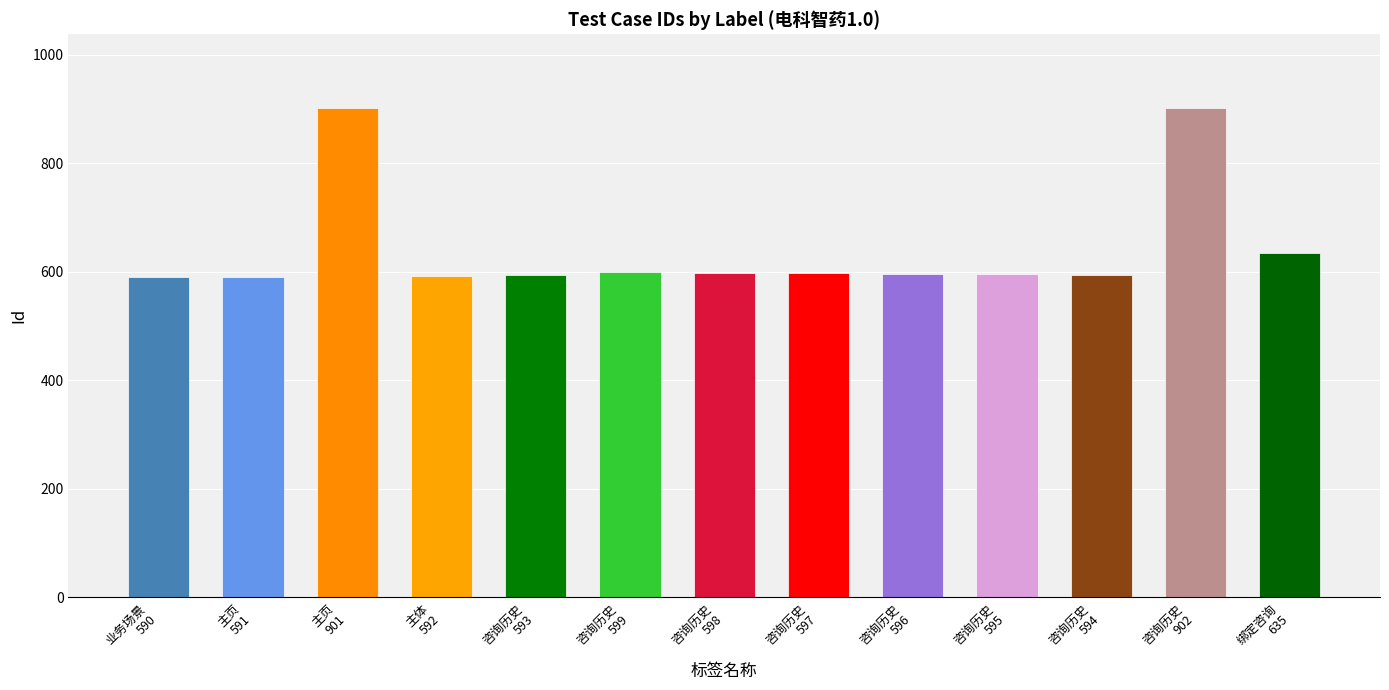

What is the value of the 8th bar from the left?

597